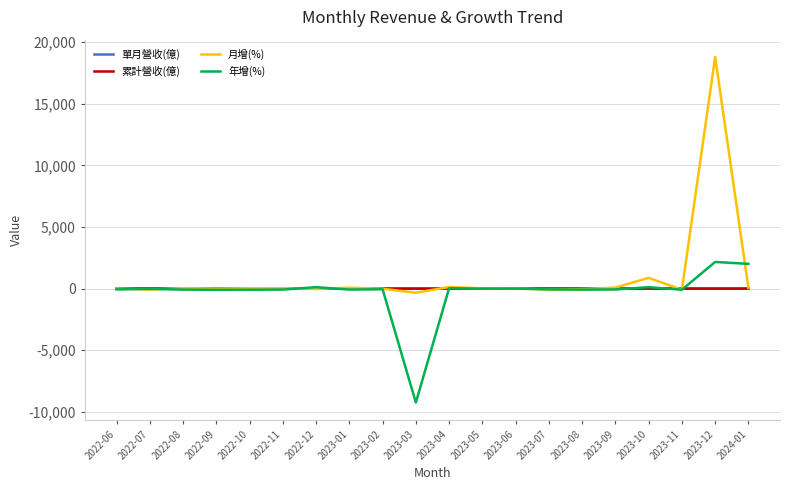

Which series has the largest range (max minus min)?

月增(%)